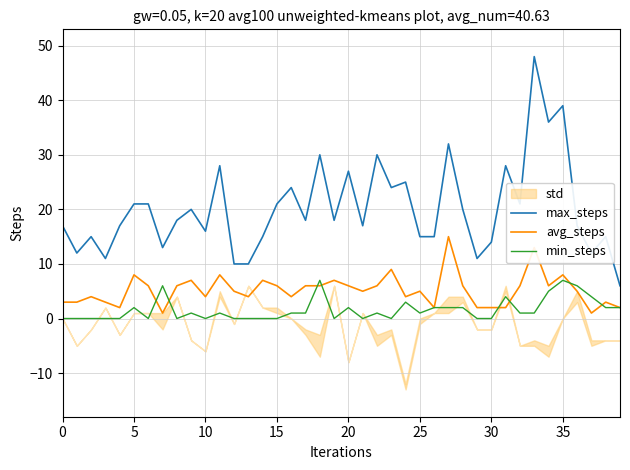

True or false: max_steps and avg_steps cross at least once.

False